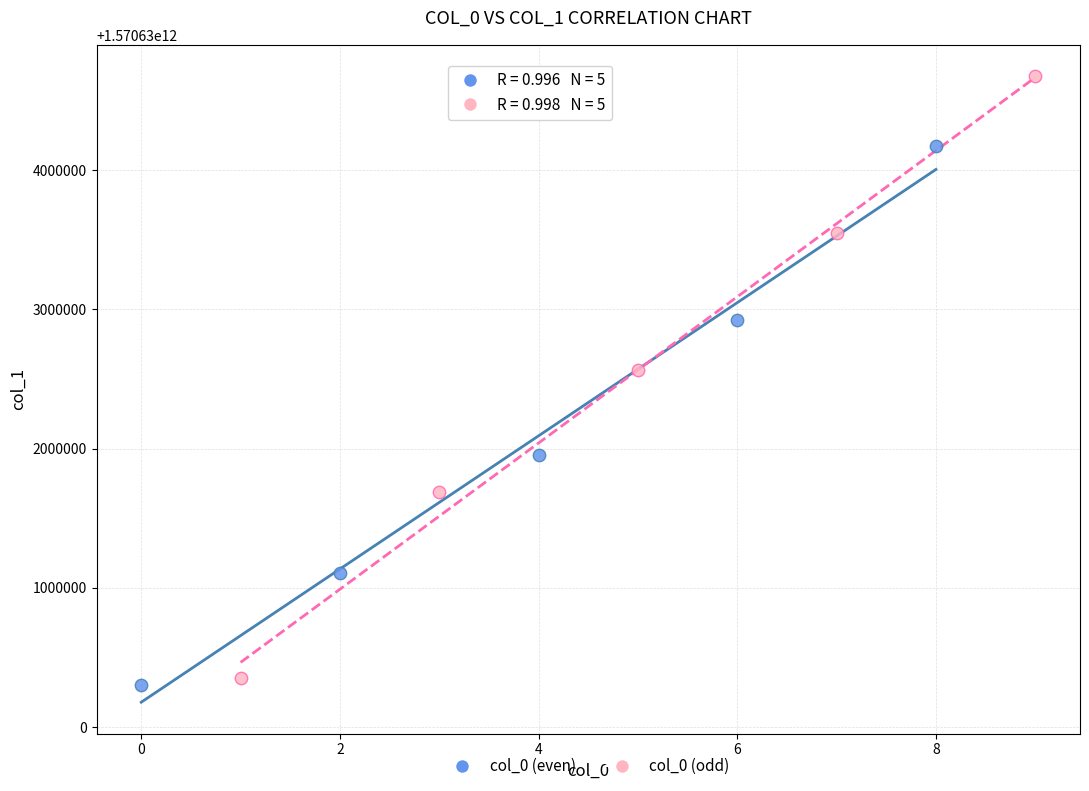

Which series has the widest spread of Y values?

col_0 (odd)